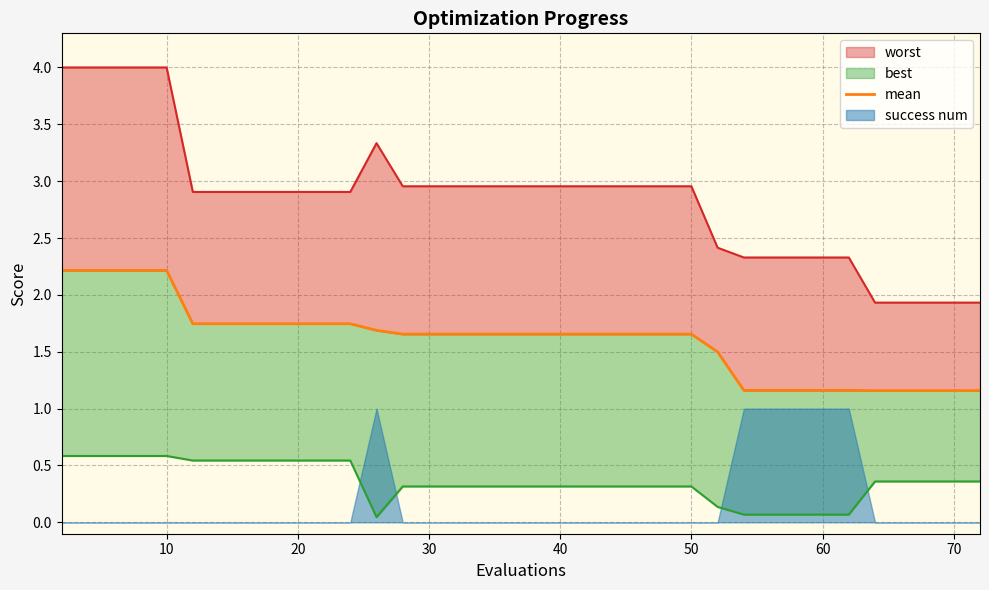

What is the difference between the second highest and second lowest values?

1.1